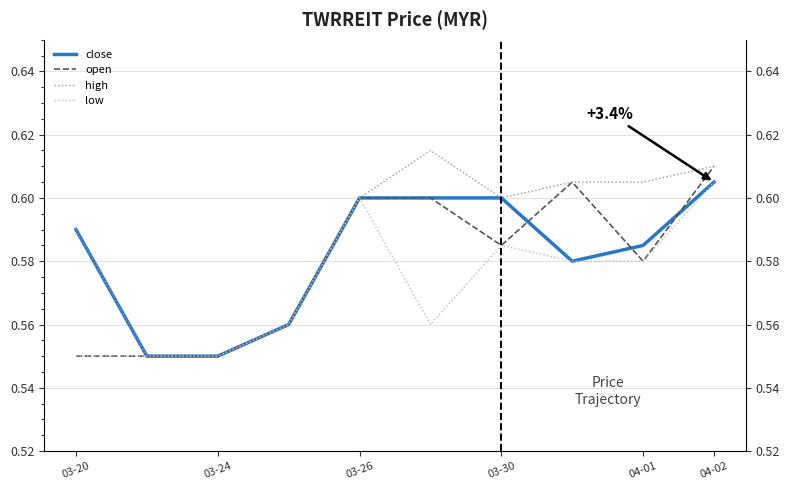

What is the value of the close point at the 6th from the left?

0.6